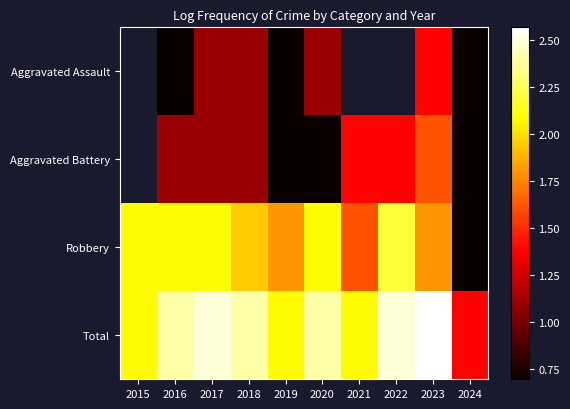

How many values in the Total series are below 2?

1